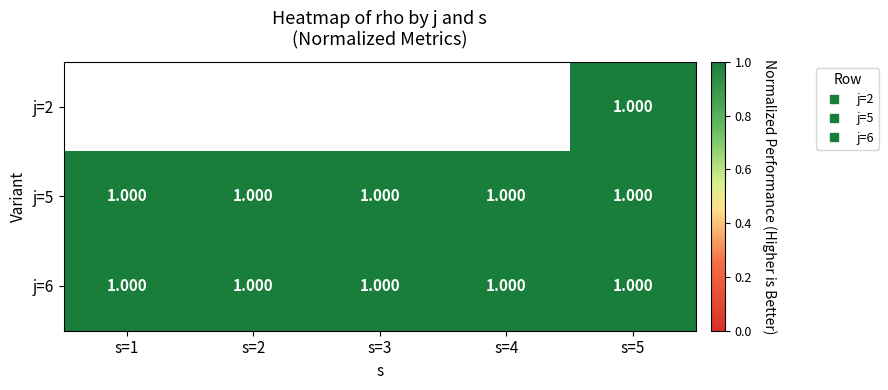

Is the value of j=6 at s=3 greater than the value of j=5 at s=1?

No